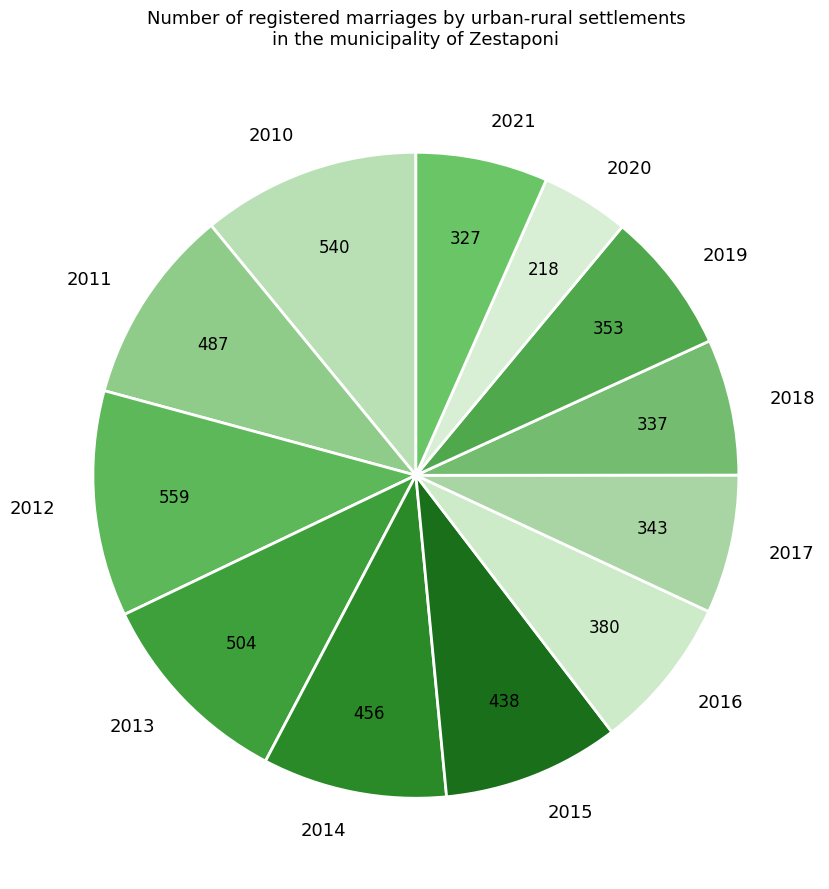

Does 2016 represent more than half of the total?

No